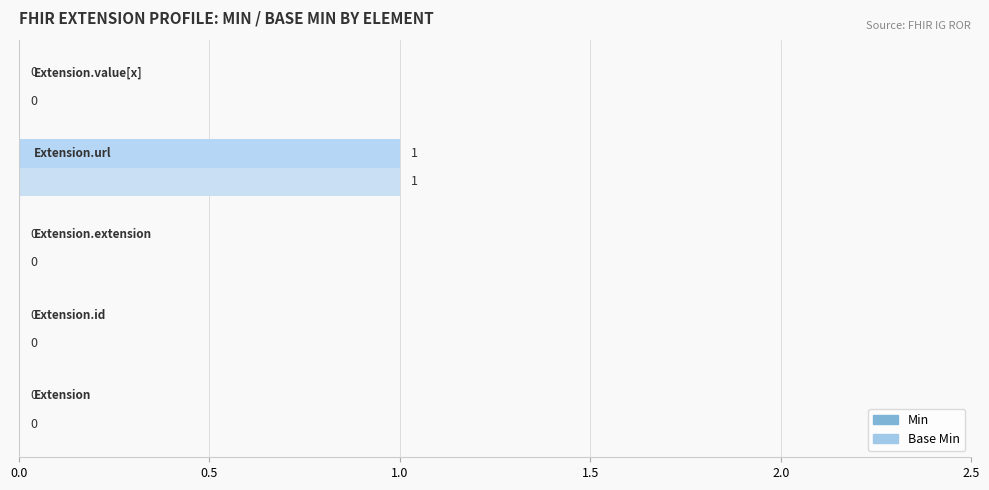

How many Base Min values are between 0 and 1?

5